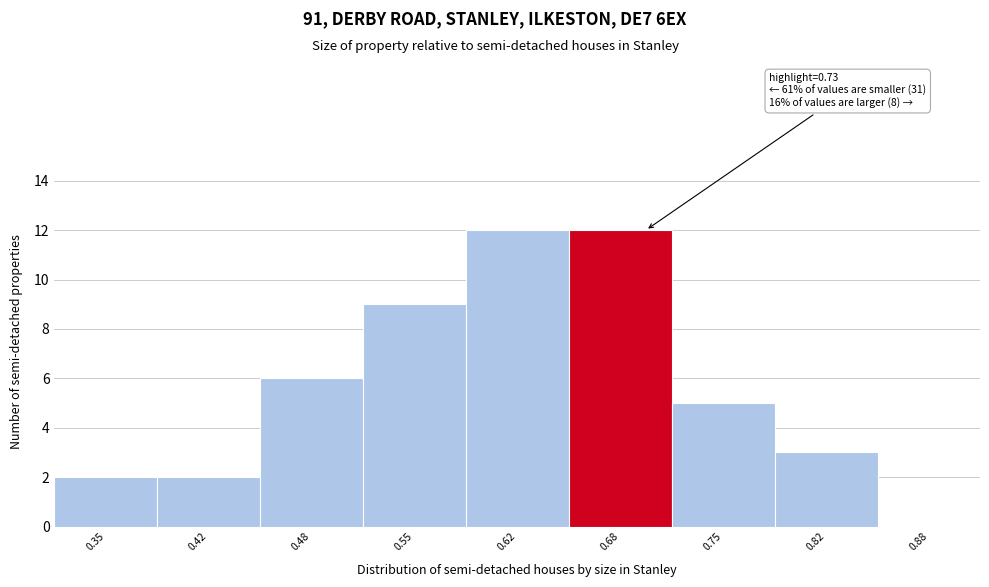

Reading left to right, list all the values displayed in this chart.

0.35=2	0.42=2	0.48=6	0.55=9	0.62=12	0.68=12	0.75=5	0.82=3	0.88=0